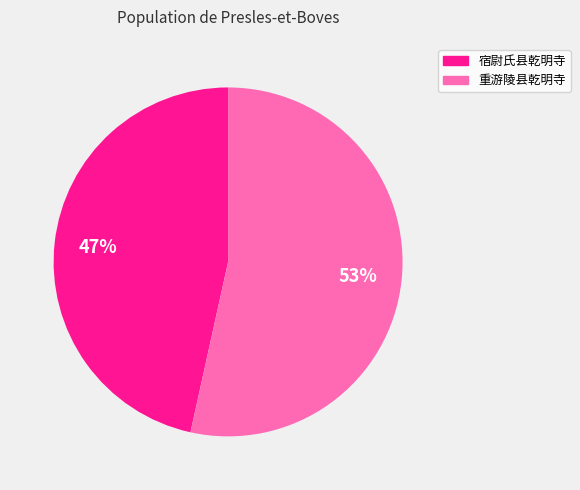

To the nearest percent, what portion does 宿尉氏县乾明寺 represent?

47%